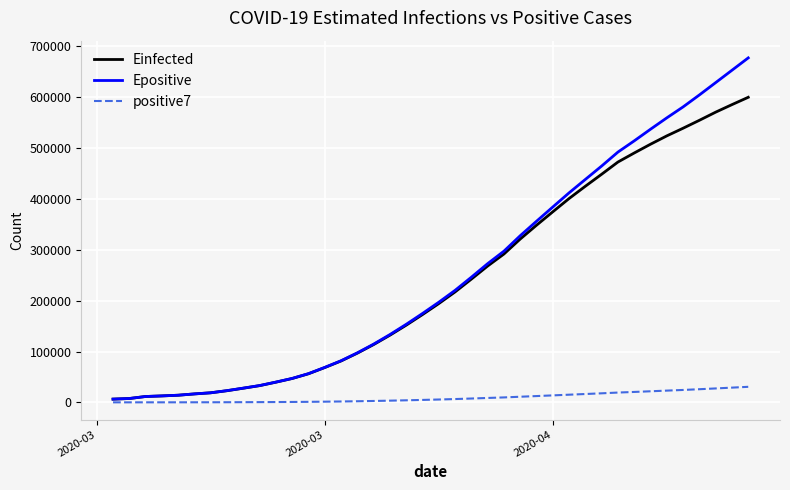

How many lines are shown in the chart?

3